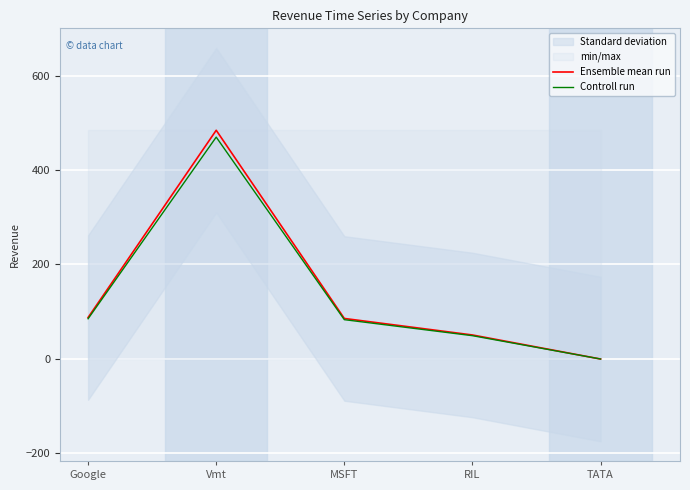

At which label does Controll run first exceed 82?

Google